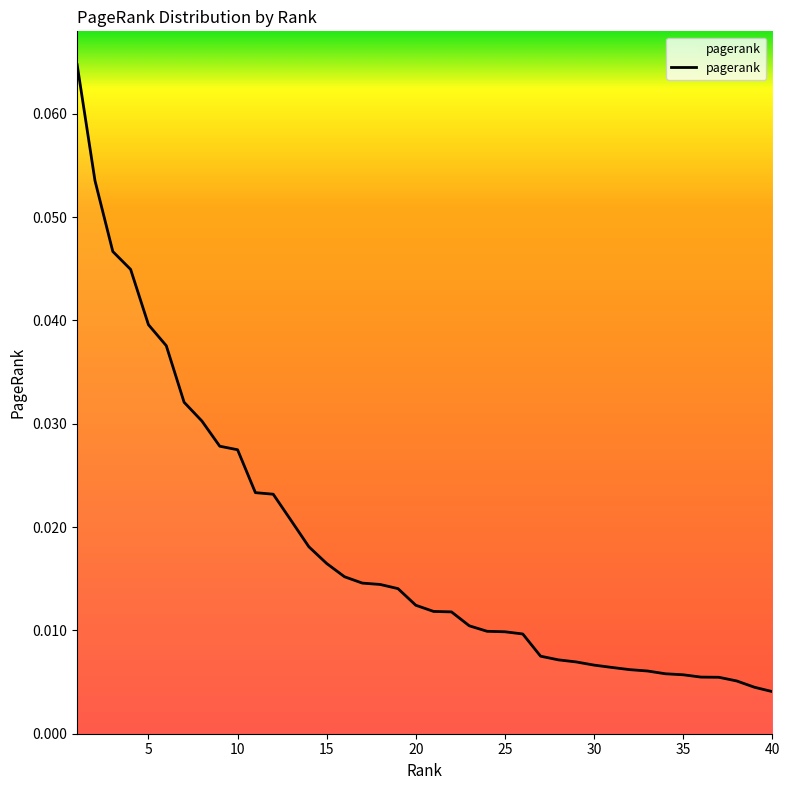

Does the chart display data point markers on the line(s)?

No